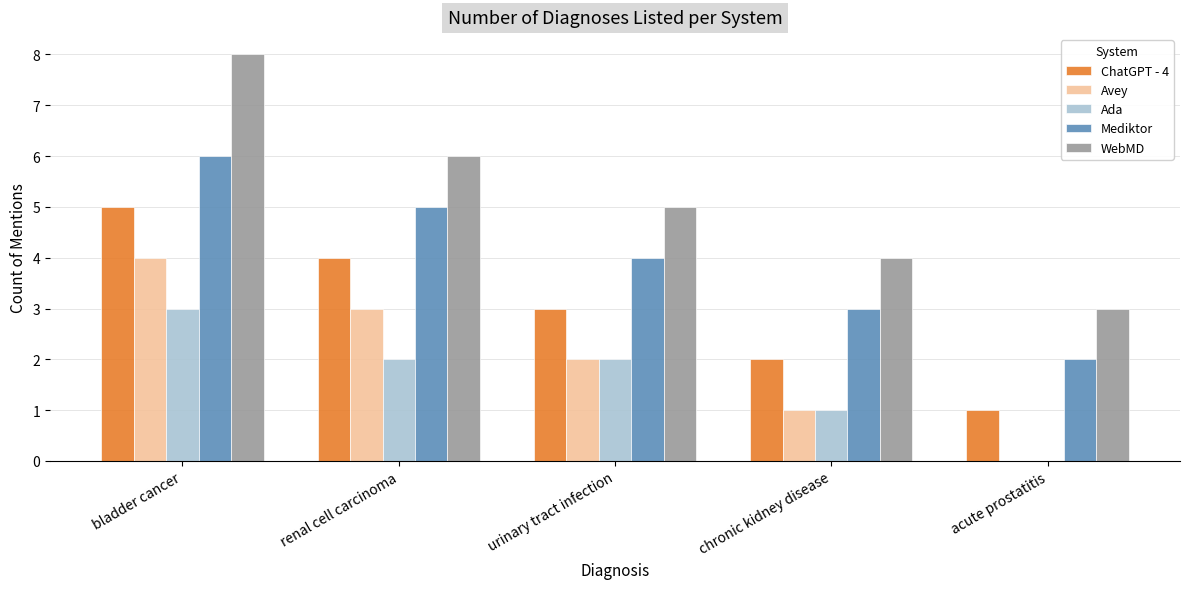

How many distinct data groups are displayed?

5